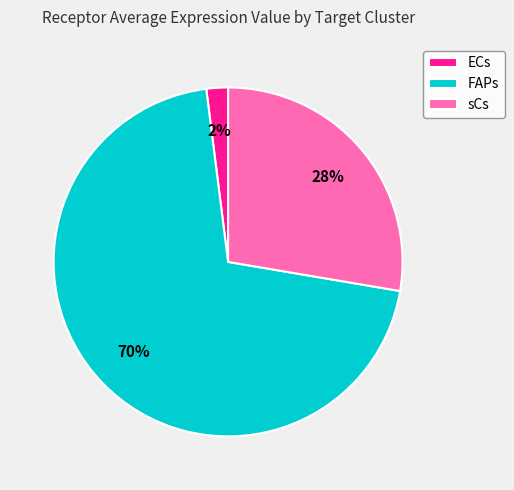

Which category has the smallest portion of the pie?

ECs